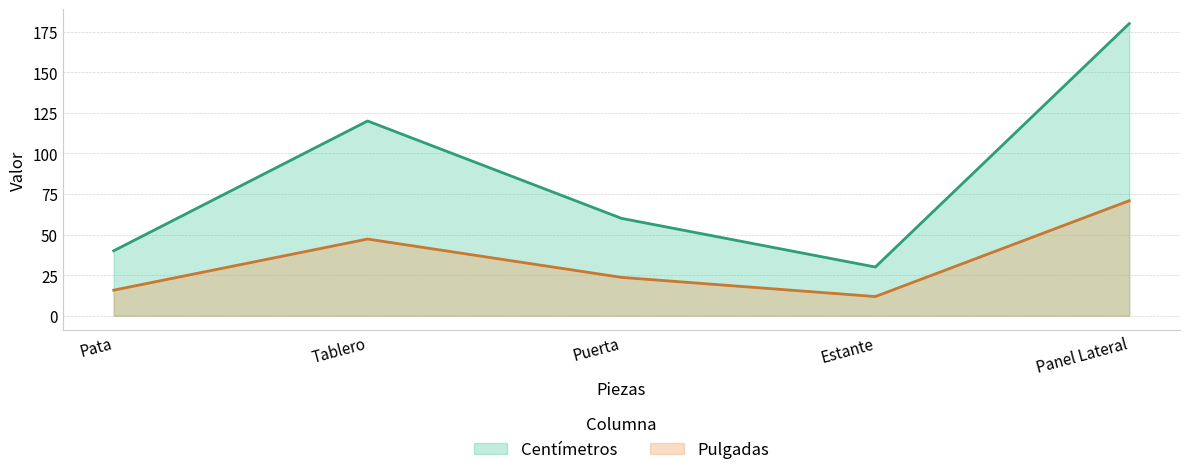

List the labels in order of Centimetros value, smallest first.

Estante, Pata, Puerta, Tablero, Panel Lateral